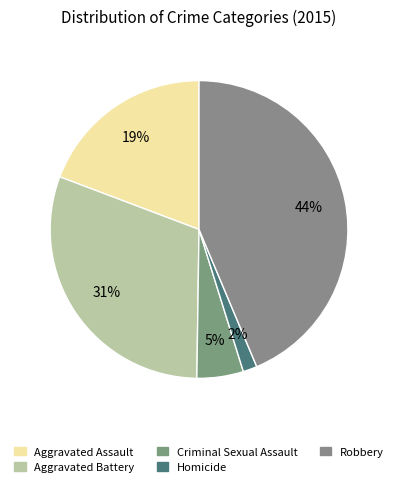

How many segments does this pie chart have?

5